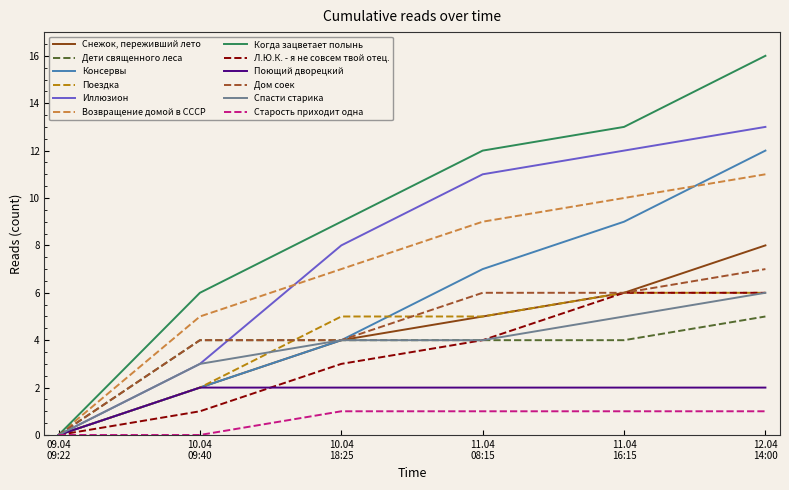

Which series has the largest range (max minus min)?

Когда зацветает полынь